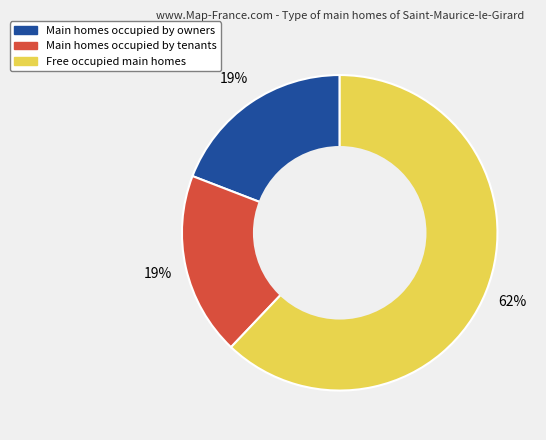

To the nearest percent, what is the difference between the largest and smallest slice percentages?

43%